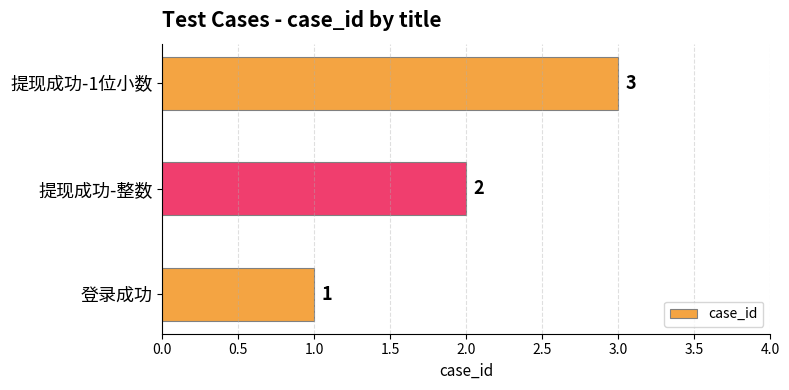

Read the value at 提现成功-1位小数.

3